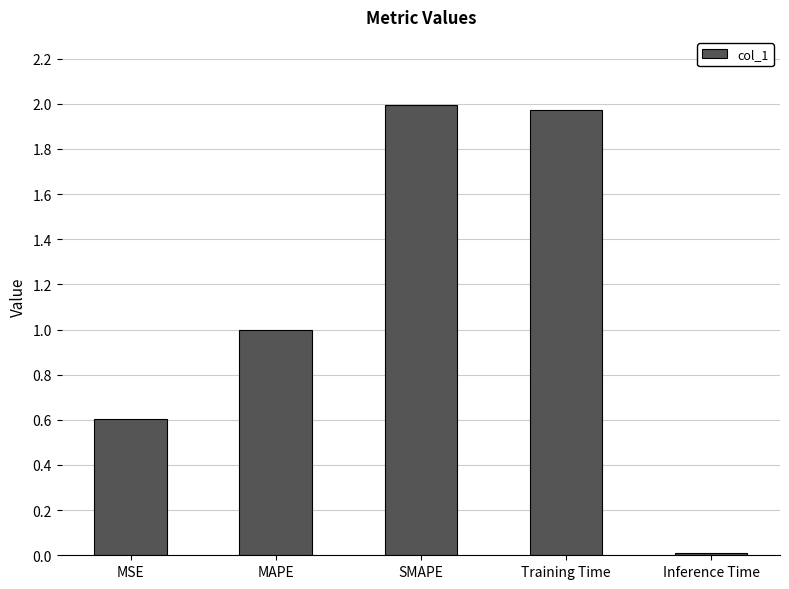

List the labels in order of value, largest first.

SMAPE, Training Time, MAPE, MSE, Inference Time